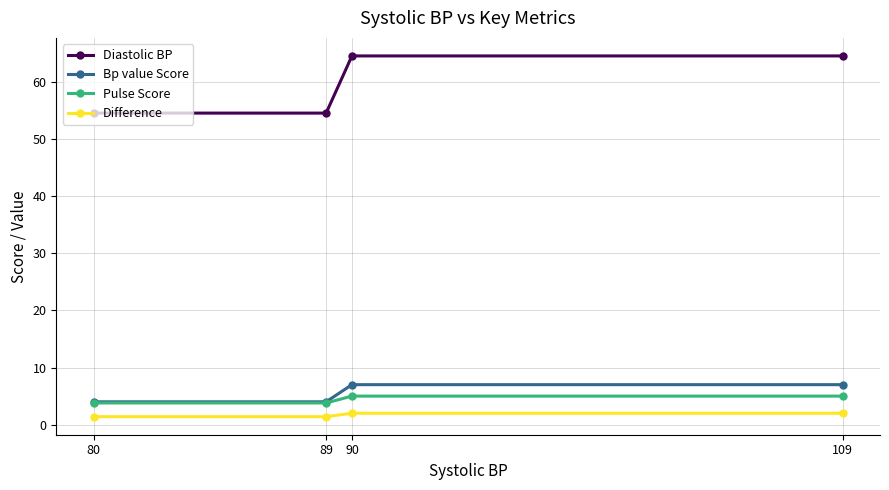

True or false: Pulse Score and Difference intersect in this chart.

False